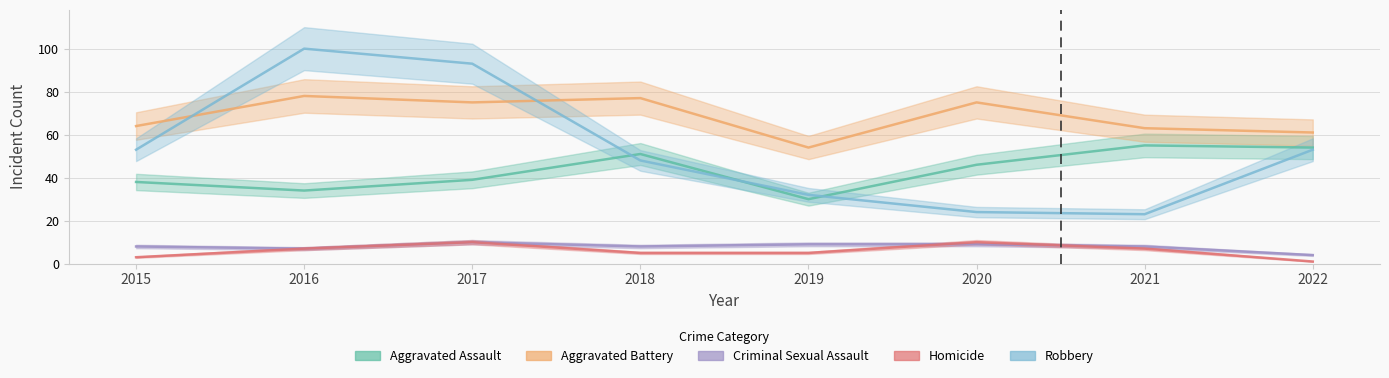

How many data points in Robbery are above 53?

2